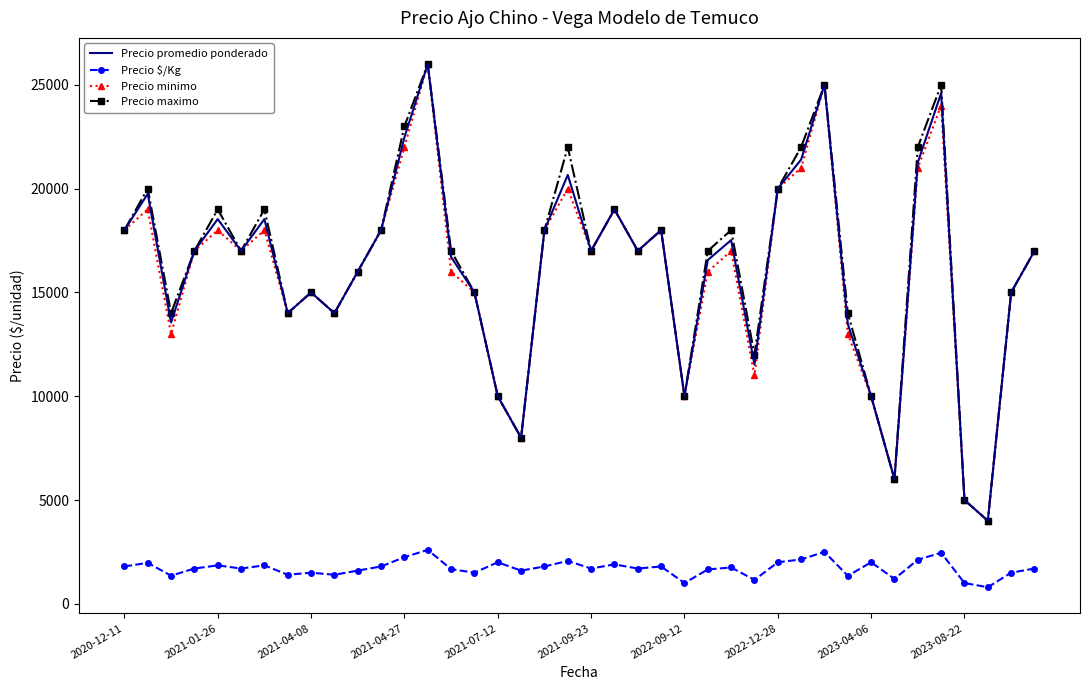

True or false: Precio maximo and Precio $/Kg cross at least once.

False